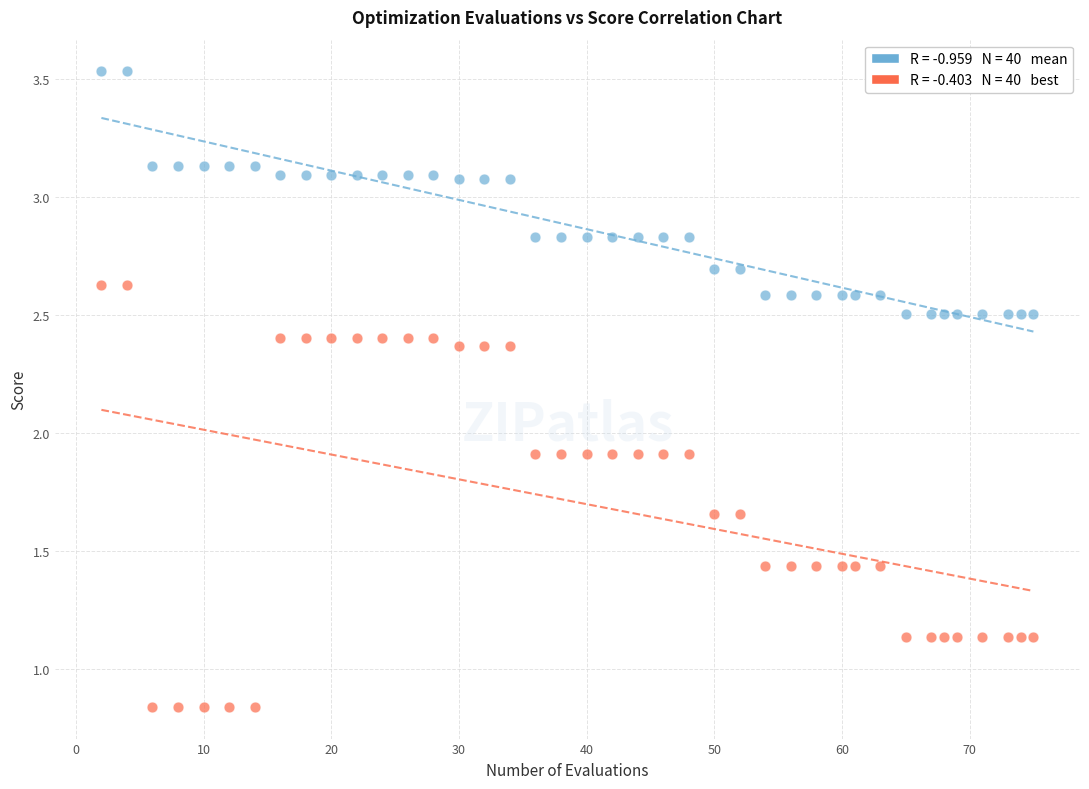

Across all data points, what is the range of Y values (max minus min)?

2.7